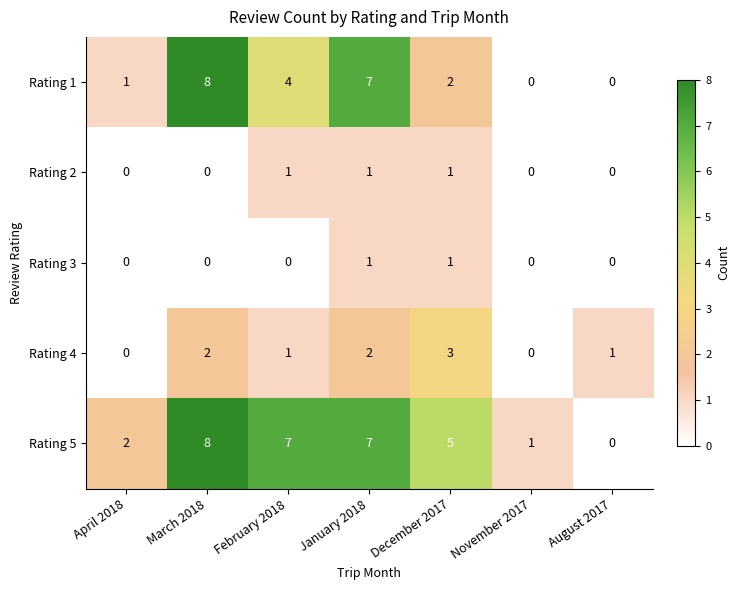

What is the sum of all Rating 5 values?

30